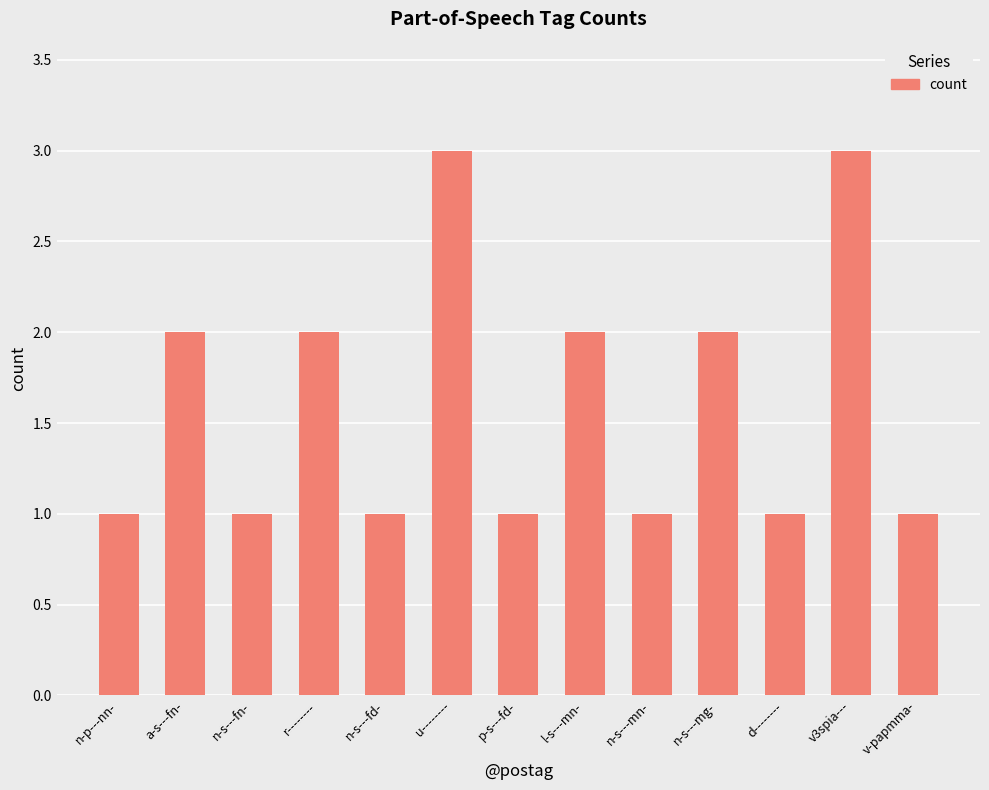

What is the maximum value shown in the chart?

3